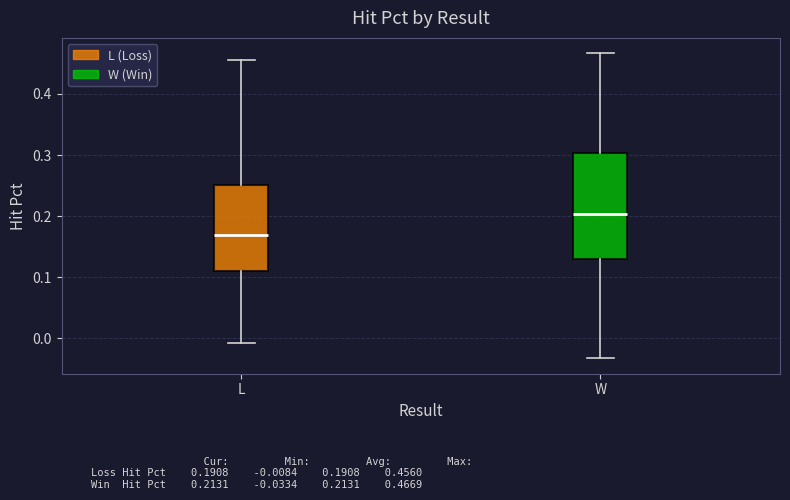

Reading left to right, transcribe this box plot: for each box, give where its median line is, the range the box spans, and where its two whiskers end, as read against the y-axis. The values are not printed on the chart, so give them approximately, as read against the axis.

L: median 0.17, box 0.11 to 0.25, whiskers -0.01 to 0.46
W: median 0.20, box 0.13 to 0.30, whiskers -0.03 to 0.47